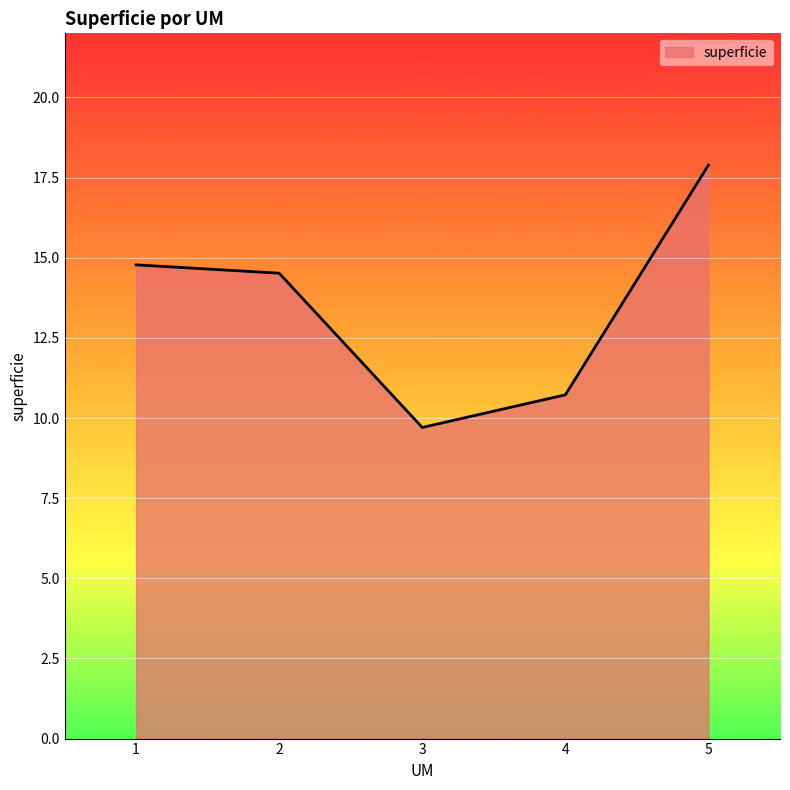

How many categories are shown in the chart?

5